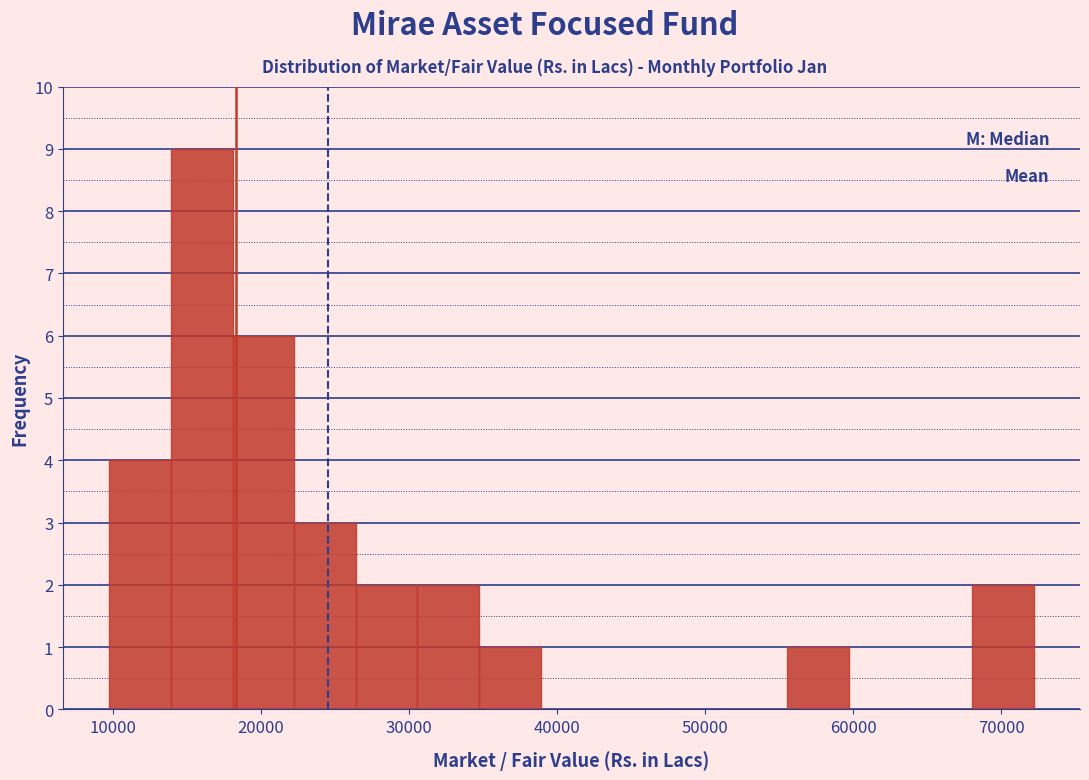

Over which range of the x-axis is the bar tallest?

14000 to 18000